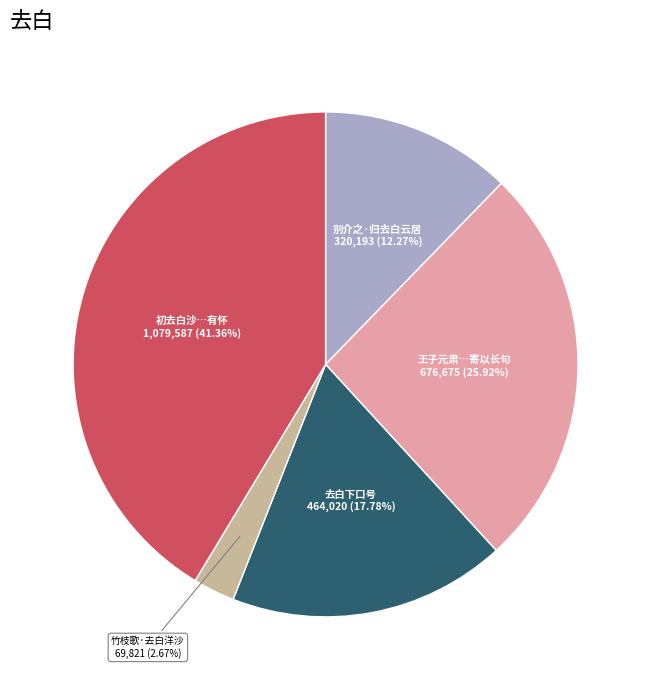

Between 王子元肃…寄以长句 and 别介之·归去白云居, which is larger?

王子元肃…寄以长句